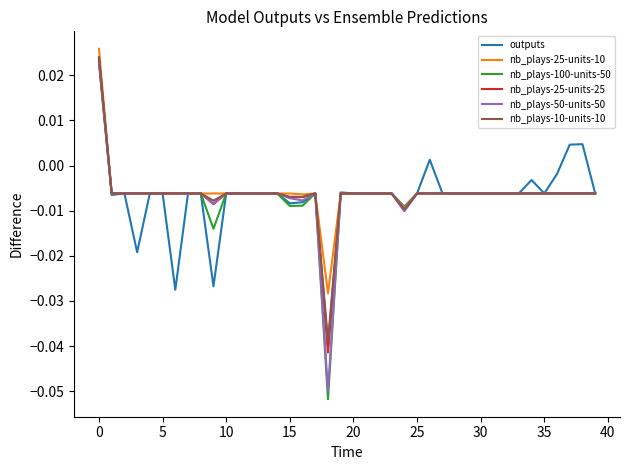

Is this an area chart (filled region under the line)?

No